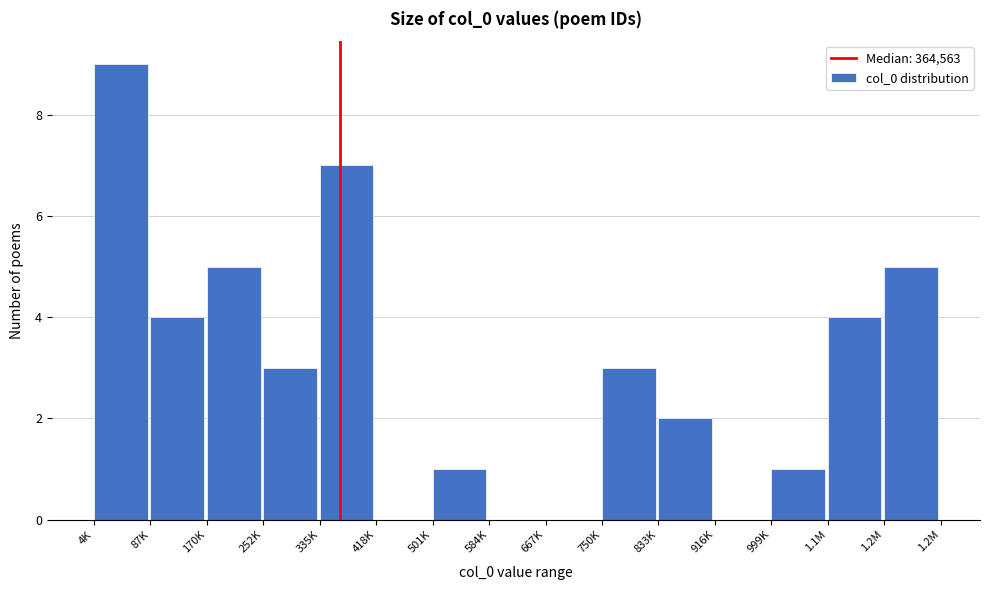

Reading left to right, transcribe all the data shown in this chart.

4K=9	87K=4	170K=5	252K=3	335K=7	418K=0	501K=1	584K=0	667K=0	750K=3	833K=2	916K=0	999K=1	1.1M=4	1.2M=5